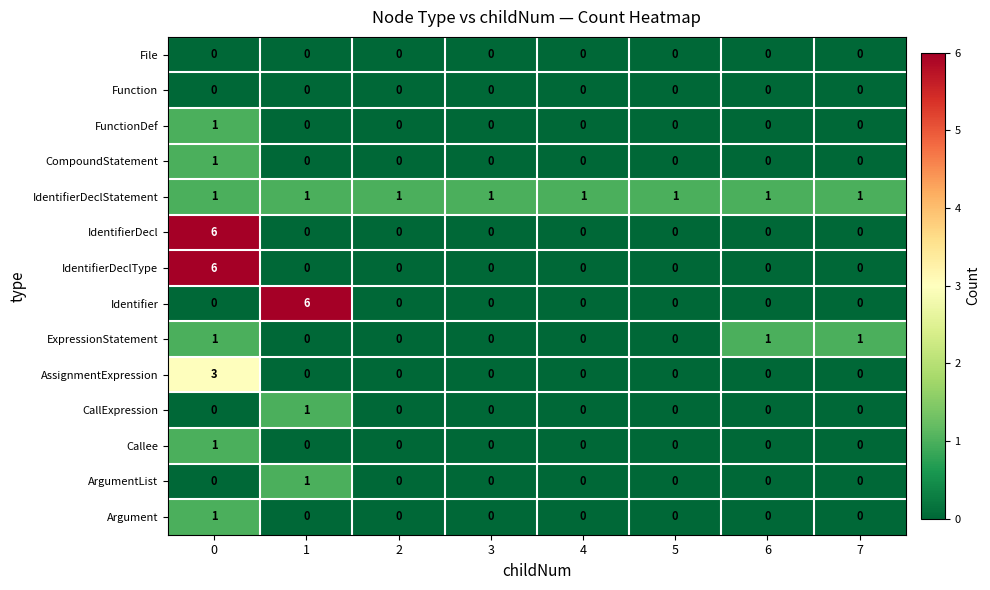

The value of CompoundStatement at 1 is 0. True or false?

True